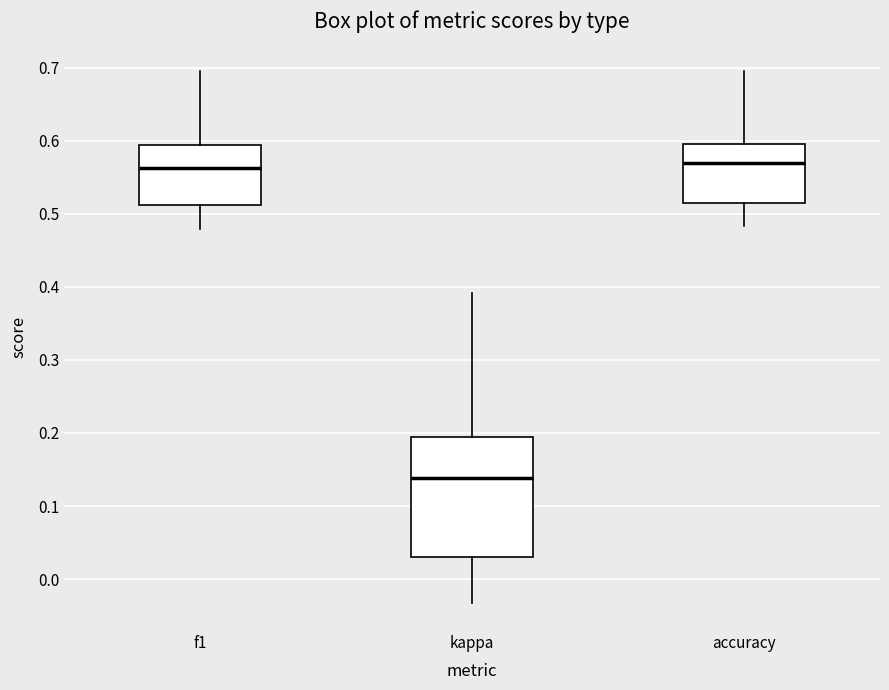

Reading left to right, read every box against the y-axis: the position of its median line, the range the box covers, and the ends of its whiskers. The values are not printed on the chart, so give them approximately, as read against the axis.

f1: median 0.56, box 0.51 to 0.59, whiskers 0.48 to 0.70
kappa: median 0.14, box 0.03 to 0.19, whiskers -0.03 to 0.39
accuracy: median 0.57, box 0.52 to 0.60, whiskers 0.48 to 0.70